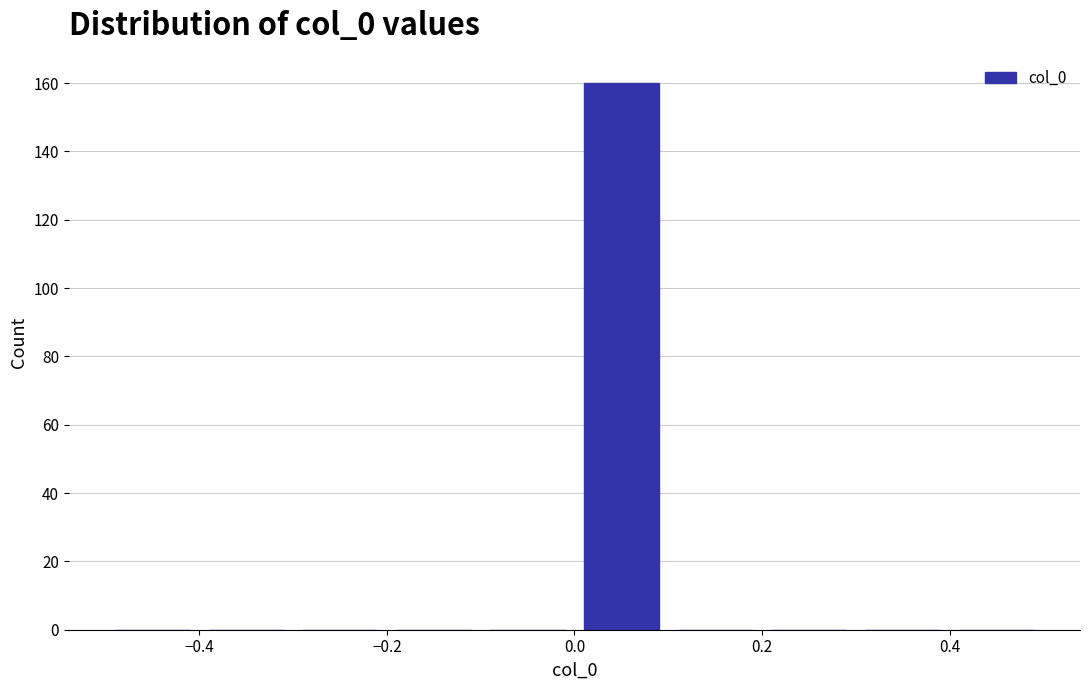

Reading left to right, transcribe this chart: for each bar, give the range it covers on the x-axis and its height. The values are not printed on the chart, so give them approximately, as read against the axis.

-0.5 to -0.4: 0
-0.4 to -0.3: 0
-0.3 to -0.2: 0
-0.2 to -0.1: 0
-0.1 to 0.0: 0
0.0 to 0.1: 160
0.1 to 0.2: 0
0.2 to 0.3: 0
0.3 to 0.4: 0
0.4 to 0.5: 0